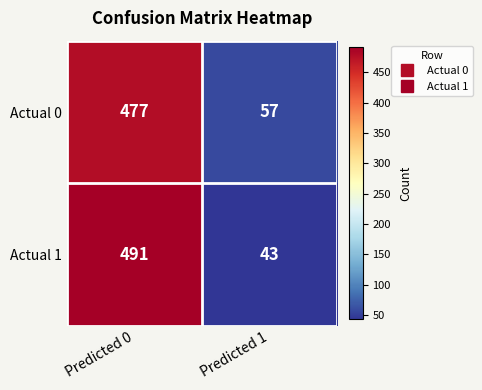

At how many categories does at least one series exceed 470?

1